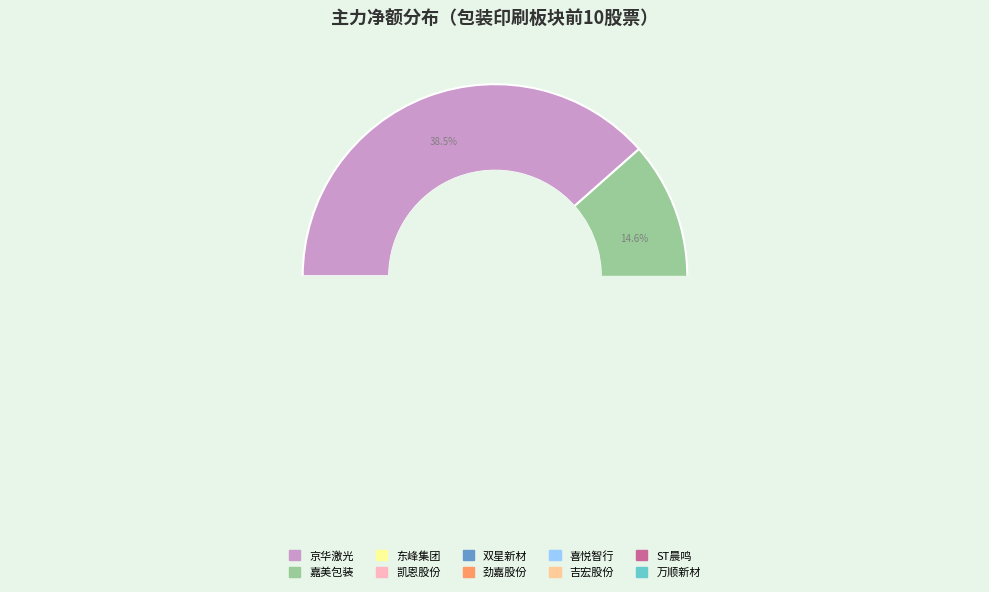

Which category has the smallest portion of the pie?

万顺新材